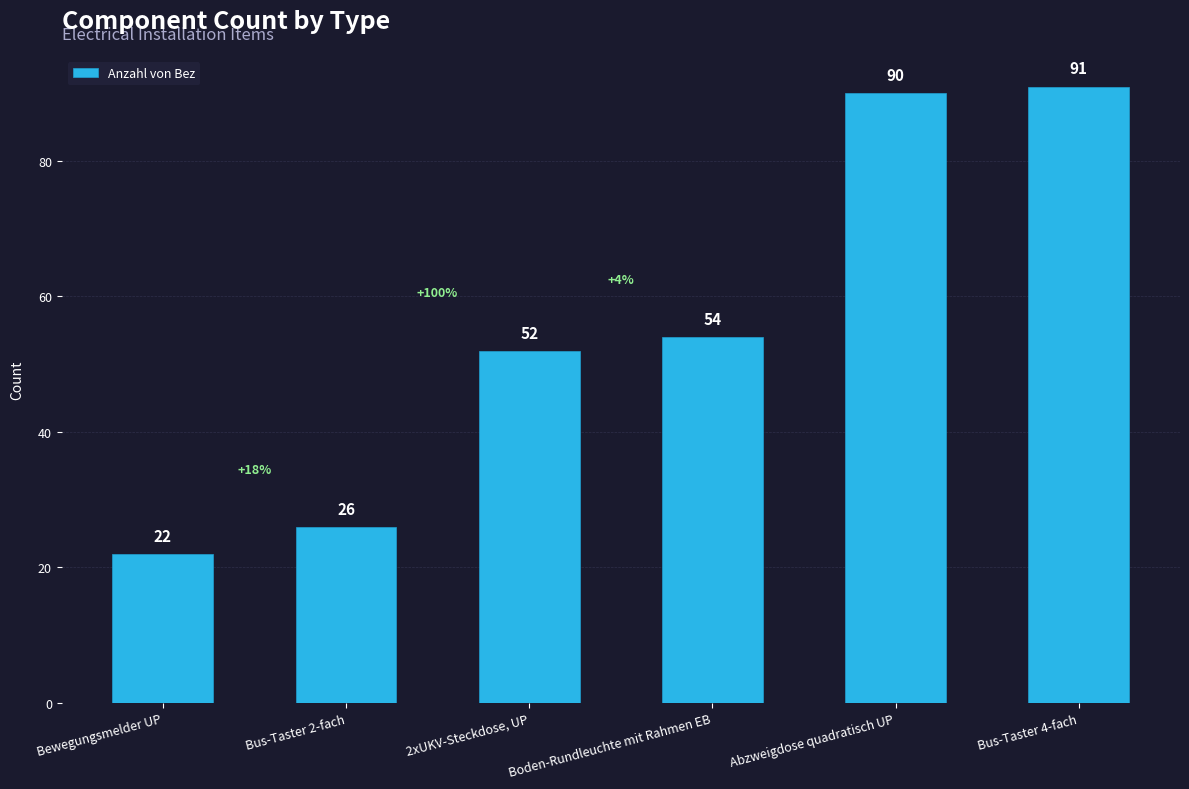

What value does the data have at Abzweigdose quadratisch UP, to the nearest 10?

90